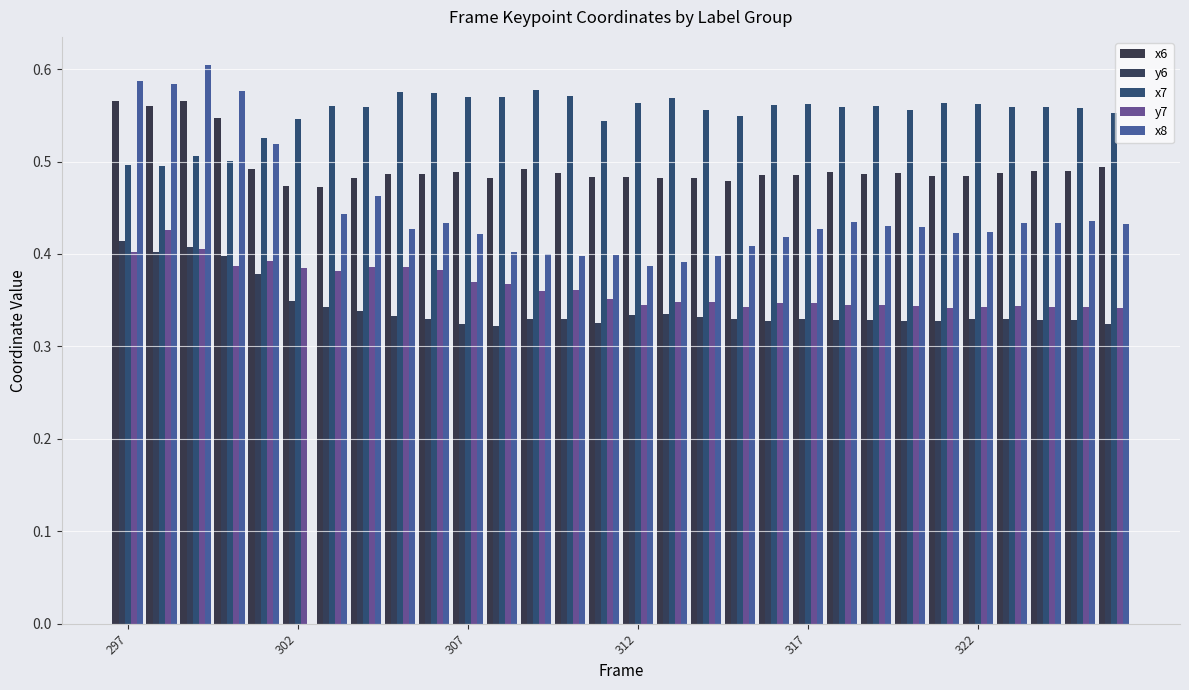

What are all the series names shown in the legend?

x6, y6, x7, y7, x8